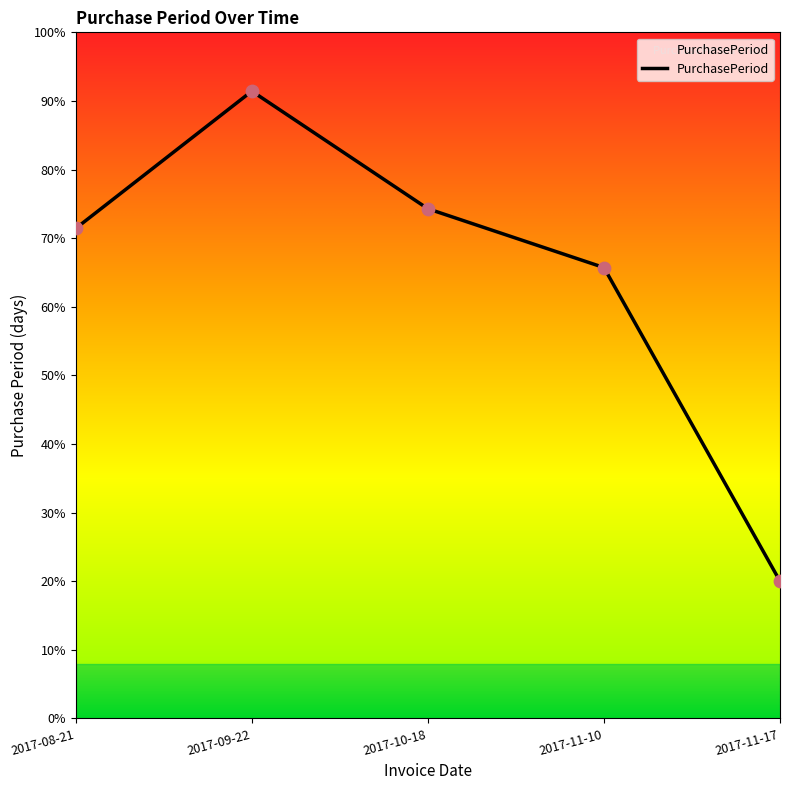

Between 2017-11-10 and 2017-08-21, which is larger?

2017-08-21